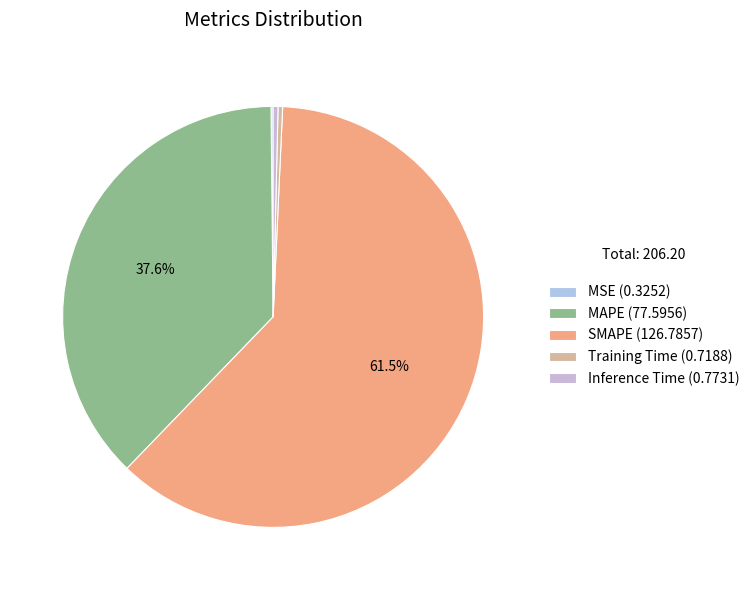

Rank the categories by value from highest to lowest.

SMAPE, MAPE, Inference Time, Training Time, MSE